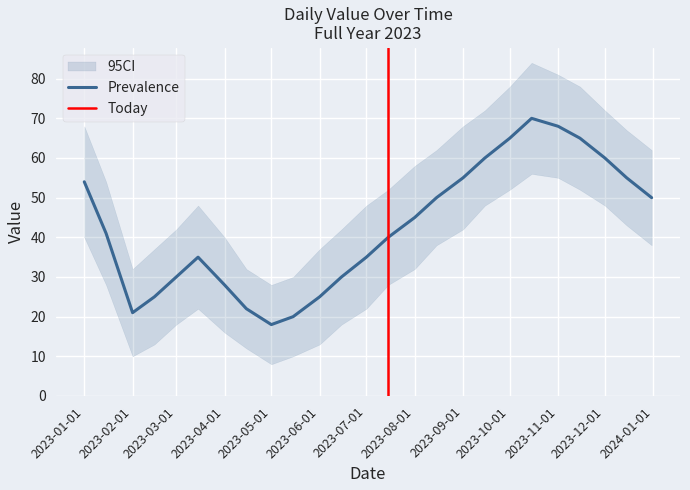

How many points are higher than both their immediate neighbors (excluding endpoints)?

2